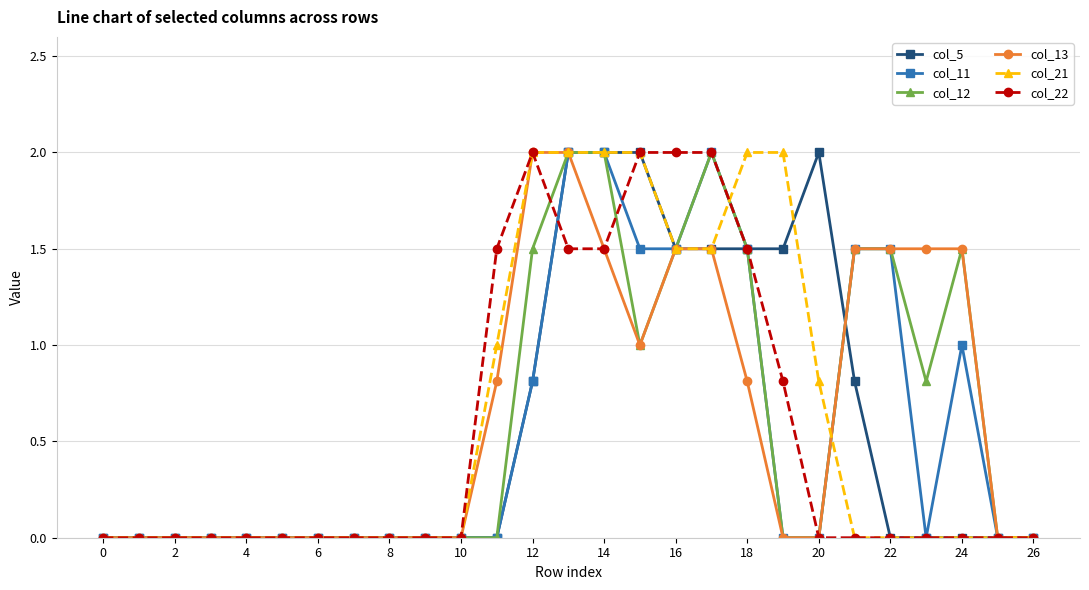

Reading right to left, list all the values displayed in this chart.

col_5: 0.0	0.0	0.0	0.0	0.0	0.8	2.0	1.5	1.5	1.5	1.5	2.0	2.0	2.0	0.8	0.0	0.0	0.0	0.0	0.0	0.0	0.0	0.0	0.0	0.0	0.0	0.0
col_11: 0.0	0.0	1.0	0.0	1.5	1.5	0.0	0.0	1.5	2.0	1.5	1.5	2.0	2.0	0.8	0.0	0.0	0.0	0.0	0.0	0.0	0.0	0.0	0.0	0.0	0.0	0.0
col_12: 0.0	0.0	1.5	0.8	1.5	1.5	0.0	0.0	1.5	2.0	1.5	1.0	2.0	2.0	1.5	0.0	0.0	0.0	0.0	0.0	0.0	0.0	0.0	0.0	0.0	0.0	0.0
col_13: 0.0	0.0	1.5	1.5	1.5	1.5	0.0	0.0	0.8	1.5	1.5	1.0	1.5	2.0	2.0	0.8	0.0	0.0	0.0	0.0	0.0	0.0	0.0	0.0	0.0	0.0	0.0
col_21: 0.0	0.0	0.0	0.0	0.0	0.0	0.8	2.0	2.0	1.5	1.5	2.0	2.0	2.0	2.0	1.0	0.0	0.0	0.0	0.0	0.0	0.0	0.0	0.0	0.0	0.0	0.0
col_22: 0.0	0.0	0.0	0.0	0.0	0.0	0.0	0.8	1.5	2.0	2.0	2.0	1.5	1.5	2.0	1.5	0.0	0.0	0.0	0.0	0.0	0.0	0.0	0.0	0.0	0.0	0.0